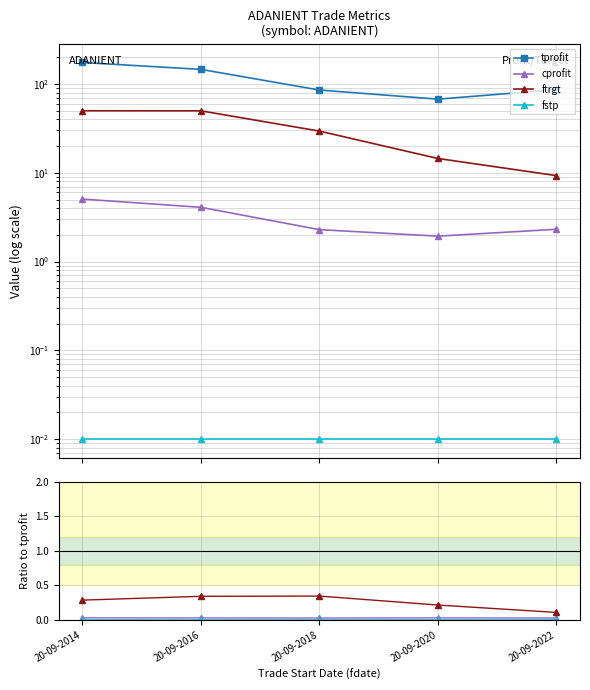

How many interior local peaks does the cprofit series have?

1